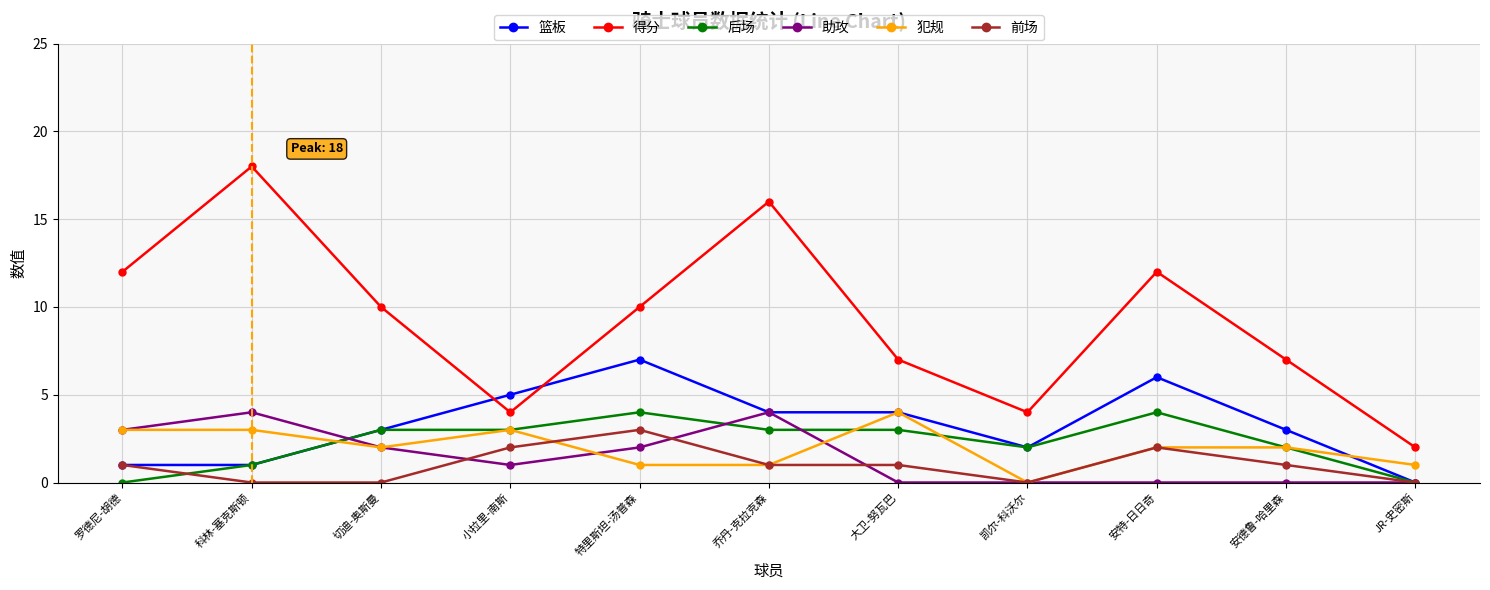

Reading right to left, what are all the values shown in this chart?

篮板: 0	3	6	2	4	4	7	5	3	1	1
得分: 2	7	12	4	7	16	10	4	10	18	12
后场: 0	2	4	2	3	3	4	3	3	1	0
助攻: 0	0	0	0	0	4	2	1	2	4	3
犯规: 1	2	2	0	4	1	1	3	2	3	3
前场: 0	1	2	0	1	1	3	2	0	0	1